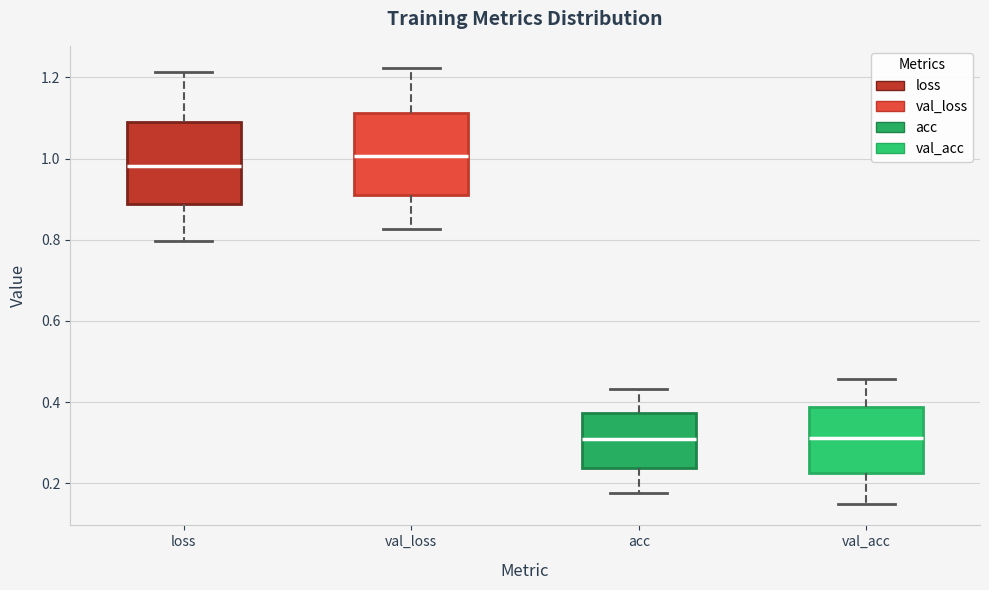

Reading left to right, transcribe this box plot: for each box, give where its median line is, the range the box spans, and where its two whiskers end, as read against the y-axis. The values are not printed on the chart, so give them approximately, as read against the axis.

loss: median 0.98, box 0.88 to 1.10, whiskers 0.80 to 1.22
val_loss: median 1.00, box 0.92 to 1.12, whiskers 0.82 to 1.22
acc: median 0.32, box 0.24 to 0.38, whiskers 0.18 to 0.44
val_acc: median 0.32, box 0.22 to 0.38, whiskers 0.16 to 0.46